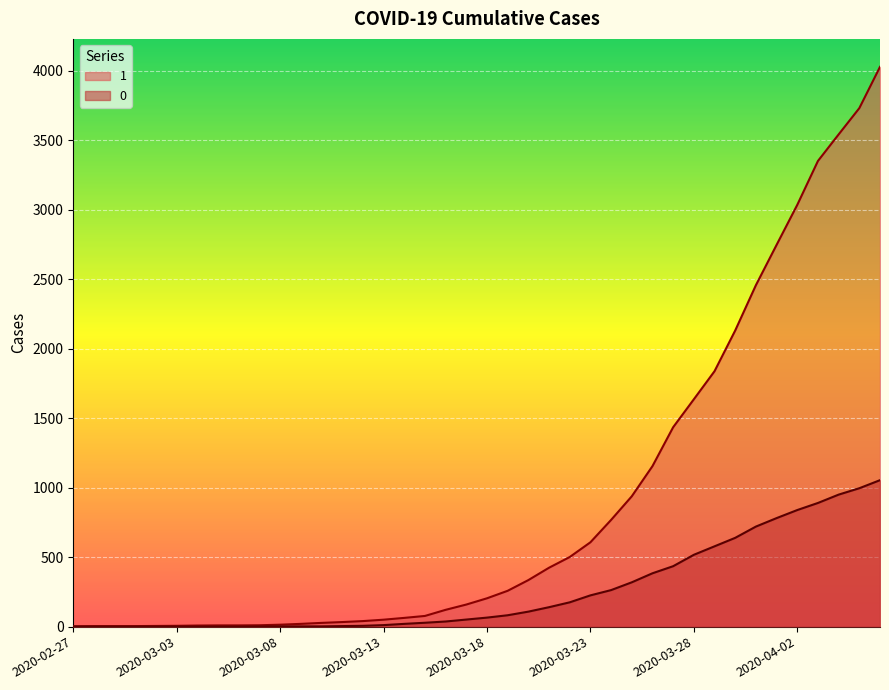

Reading right to left, transcribe all the data shown in this chart.

1: 2020-04-06=4028	2020-04-05=3731	2020-04-04=3542	2020-04-03=3351	2020-04-02=3035	2020-04-01=2747	2020-03-31=2457	2020-03-30=2131	2020-03-29=1838	2020-03-28=1636	2020-03-27=1435	2020-03-26=1155	2020-03-25=938	2020-03-24=768	2020-03-23=607	2020-03-22=501	2020-03-21=424	2020-03-20=335	2020-03-19=258	2020-03-18=204	2020-03-17=159	2020-03-16=121	2020-03-15=77	2020-03-14=63	2020-03-13=50	2020-03-12=40	2020-03-11=33	2020-03-10=27	2020-03-09=20	2020-03-08=14	2020-03-07=10	2020-03-06=9	2020-03-05=9	2020-03-04=8	2020-03-03=6	2020-03-02=5	2020-03-01=4	2020-02-29=4	2020-02-28=4	2020-02-27=3
0: 2020-04-06=1054	2020-04-05=996	2020-04-04=950	2020-04-03=890	2020-04-02=839	2020-04-01=781	2020-03-31=720	2020-03-30=639	2020-03-29=578	2020-03-28=517	2020-03-27=435	2020-03-26=384	2020-03-25=319	2020-03-24=263	2020-03-23=225	2020-03-22=175	2020-03-21=140	2020-03-20=108	2020-03-19=82	2020-03-18=65	2020-03-17=51	2020-03-16=37	2020-03-15=28	2020-03-14=20	2020-03-13=11	2020-03-12=6	2020-03-11=4	2020-03-10=2	2020-03-09=2	2020-03-08=2	2020-03-07=1	2020-03-06=0	2020-03-05=0	2020-03-04=0	2020-03-03=0	2020-03-02=0	2020-03-01=0	2020-02-29=0	2020-02-28=0	2020-02-27=0